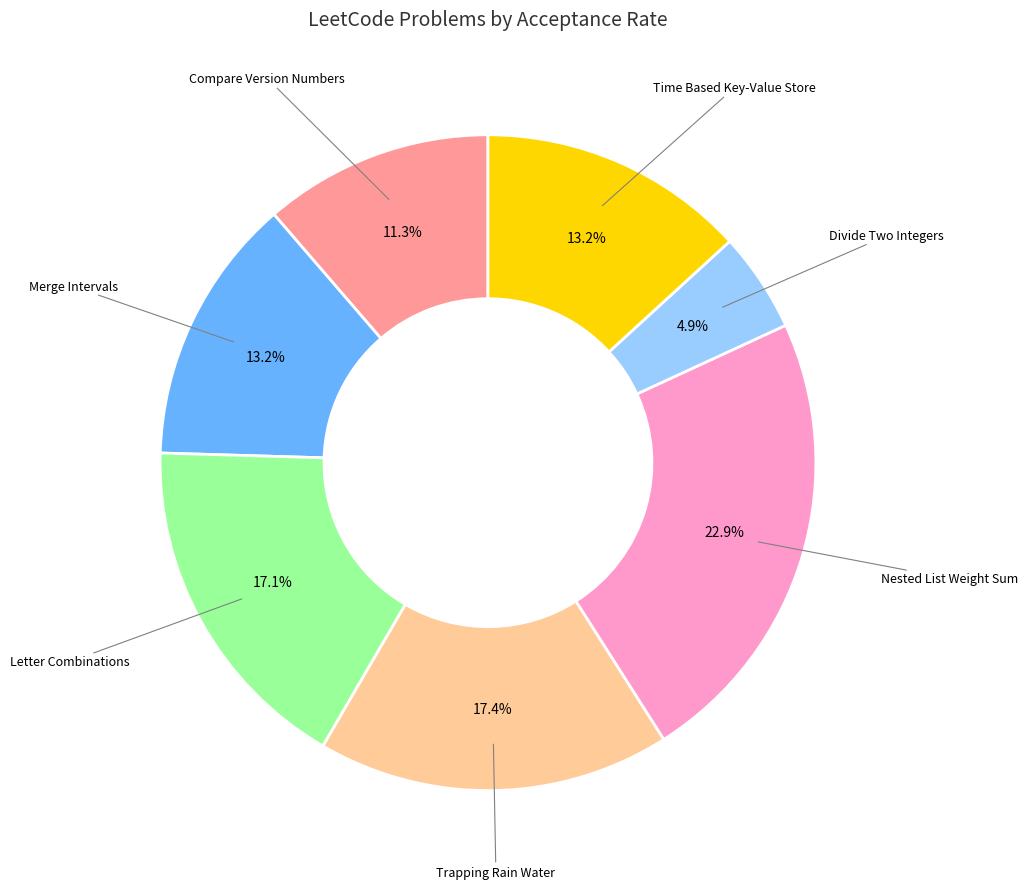

Does any single category account for the majority?

No